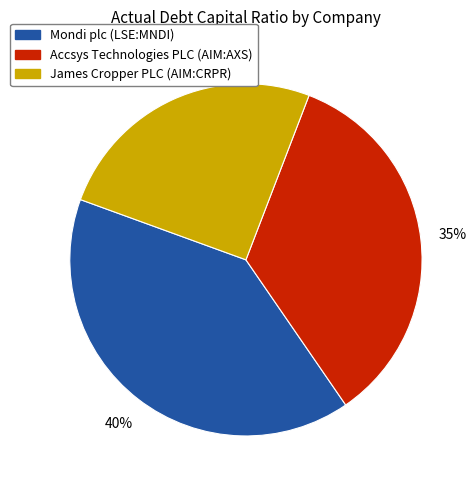

Is there a majority slice in this chart?

No